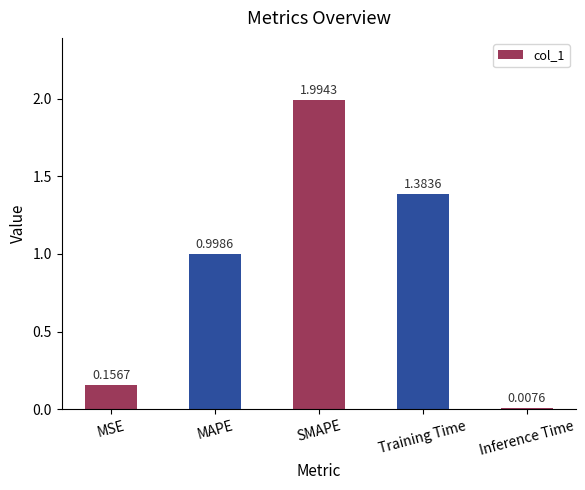

What is the label of the 1st bar from the right?

Inference Time